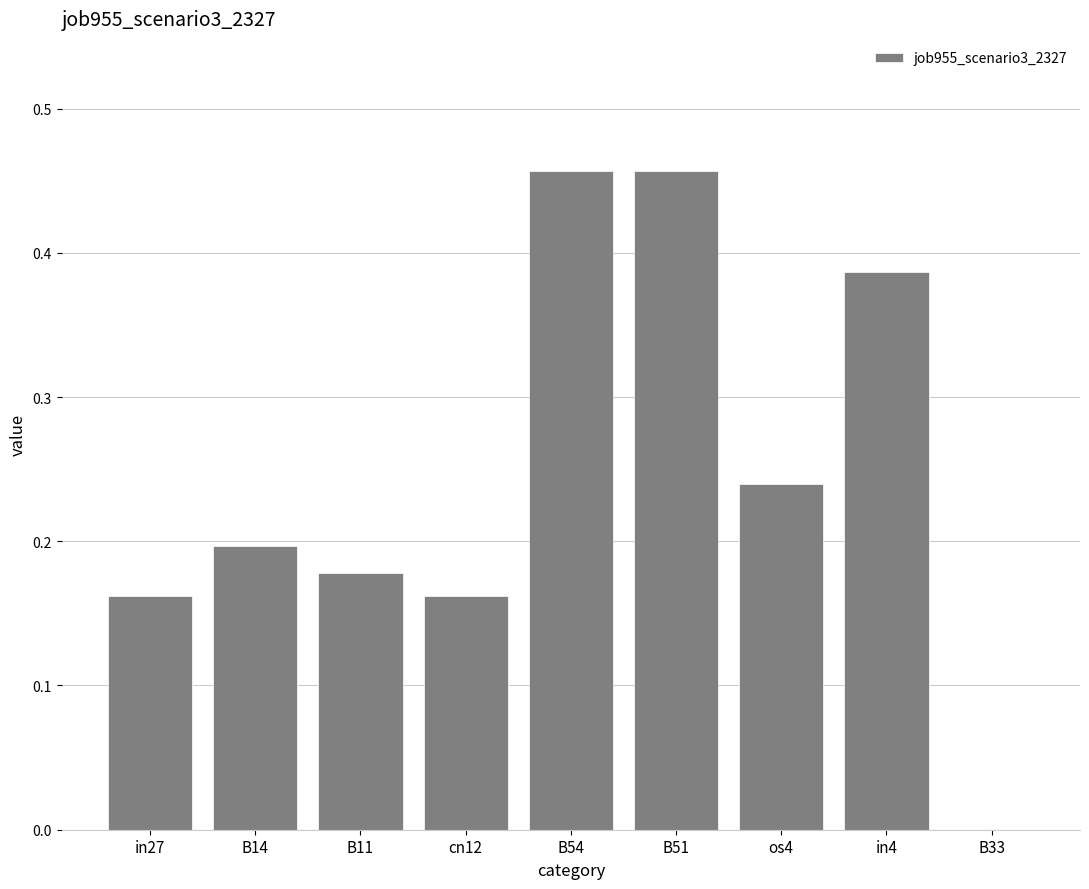

What is the change in value from B11 to B51?

+0.3